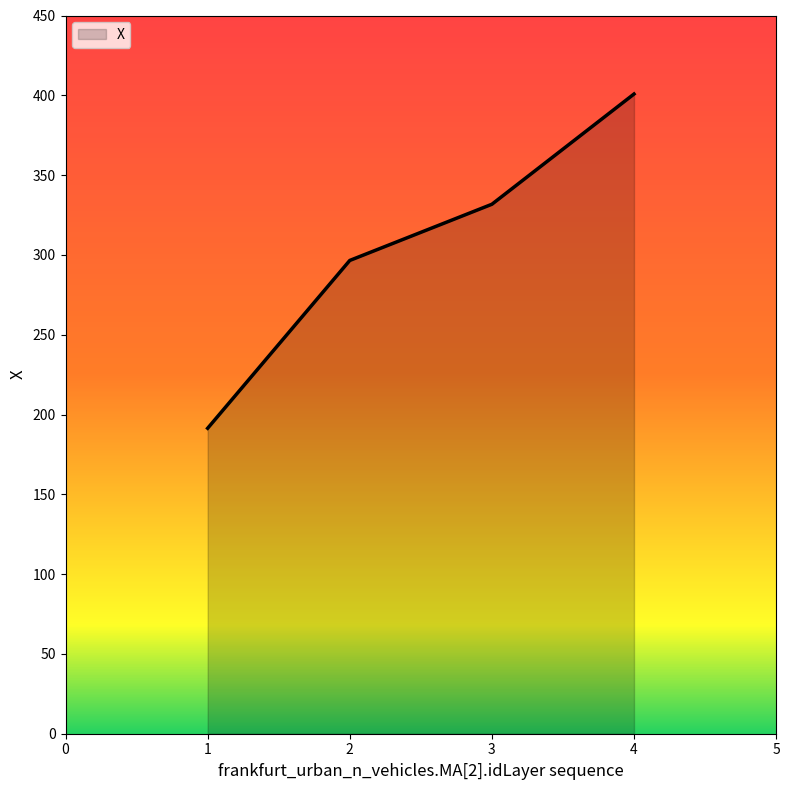

What is the smallest value displayed?

191.4